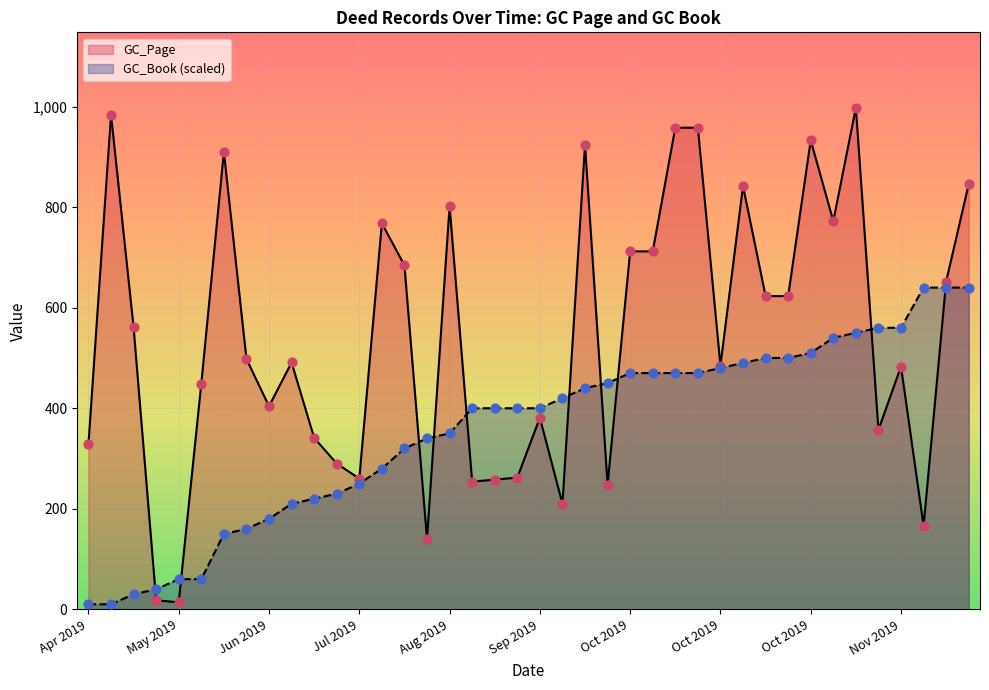

At which category is the sum across all series the highest?

2019-11-08